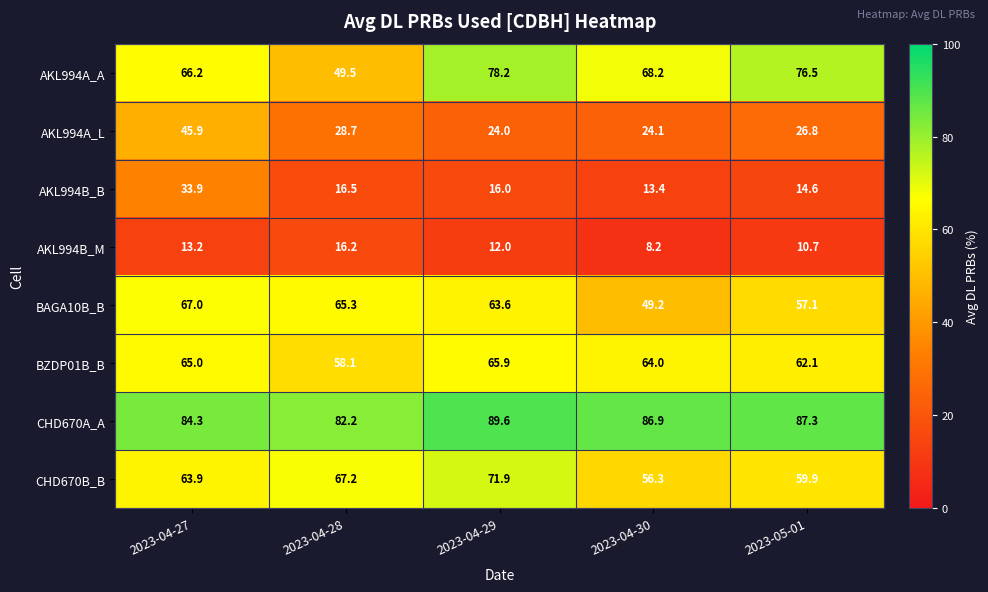

Which series has the largest range (max minus min)?

AKL994A_A